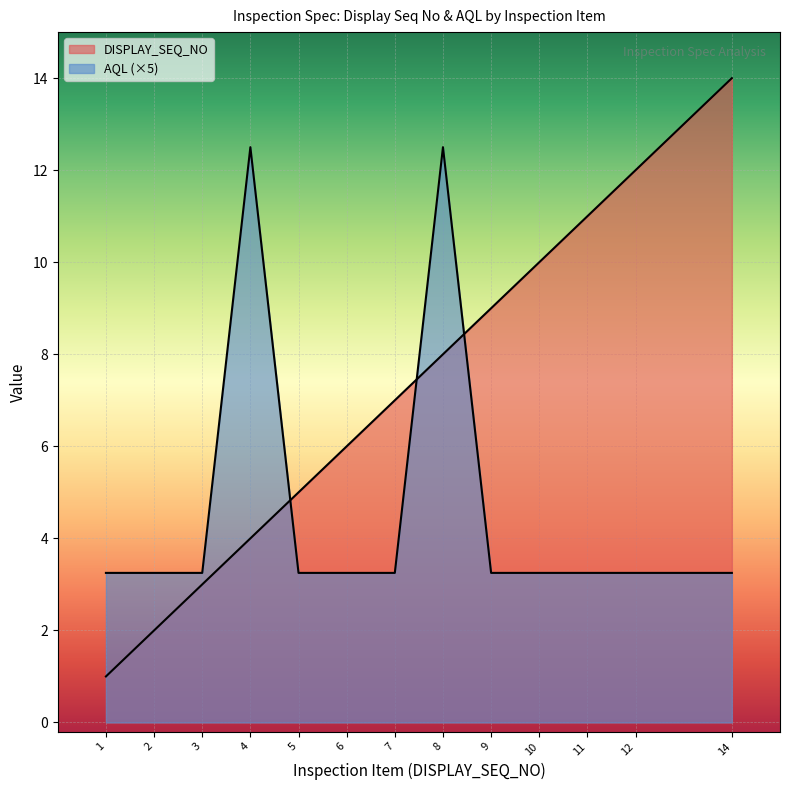

What is the sum of all AQL values?

60.8